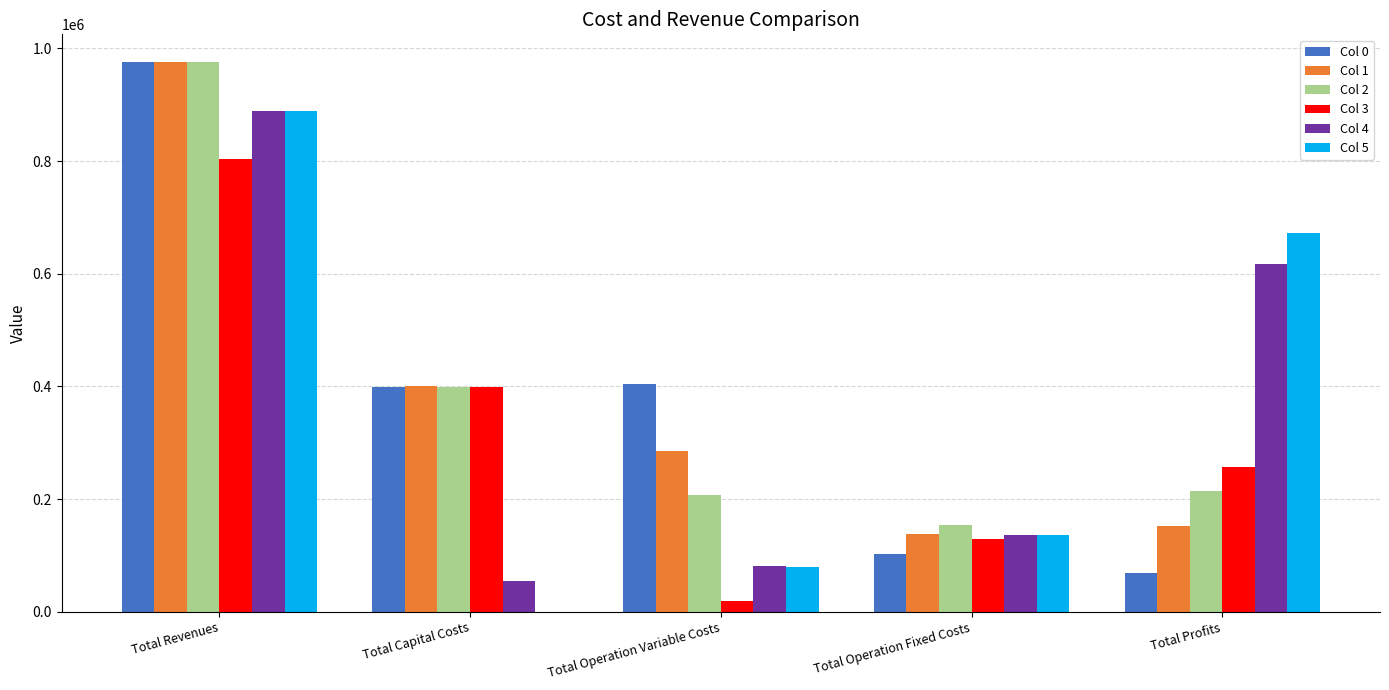

Which label corresponds to the largest value in the chart?

Total Revenues